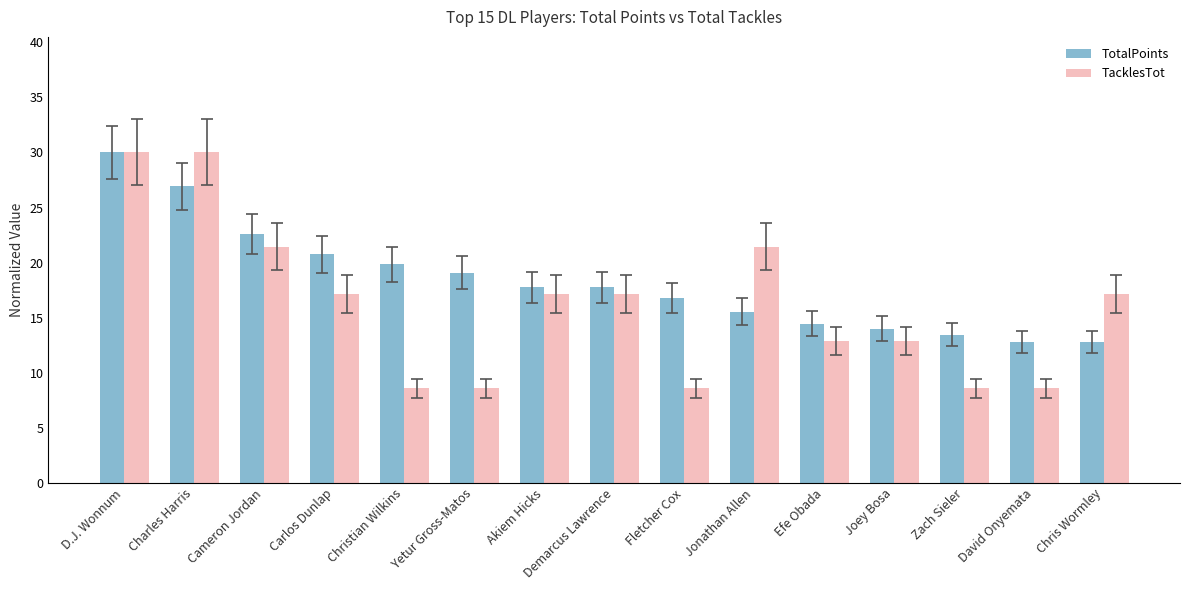

What is the difference between the maximum and minimum values in the TotalPoints series?

17.2